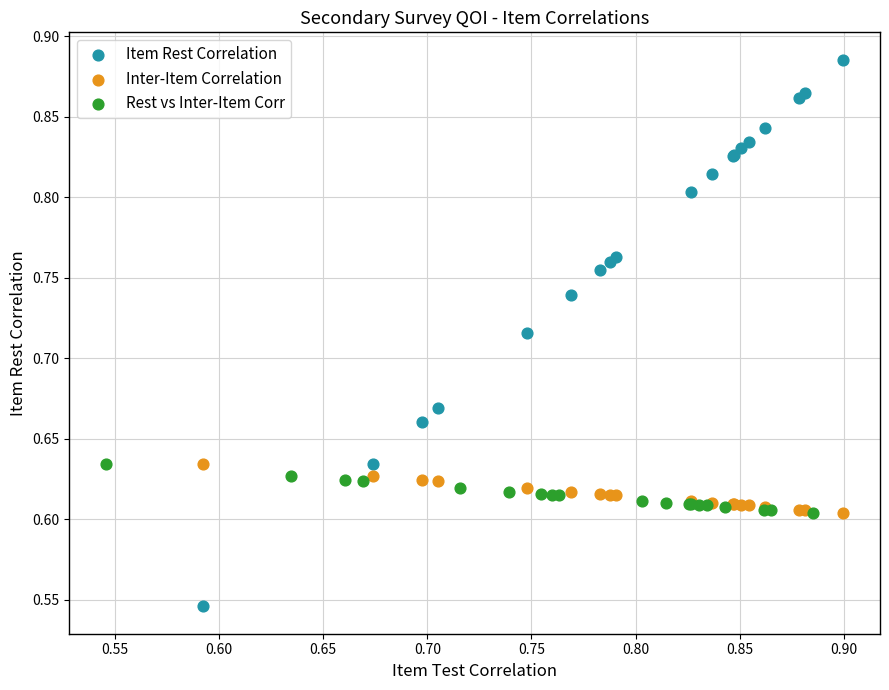

Which series contains the lowest Y value?

Item Rest Correlation